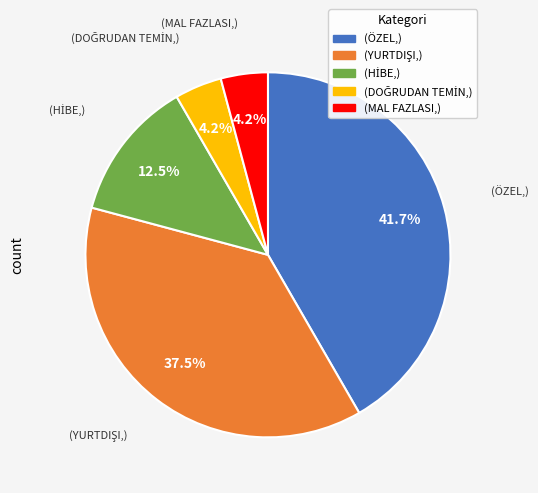

Does any single category account for the majority?

No